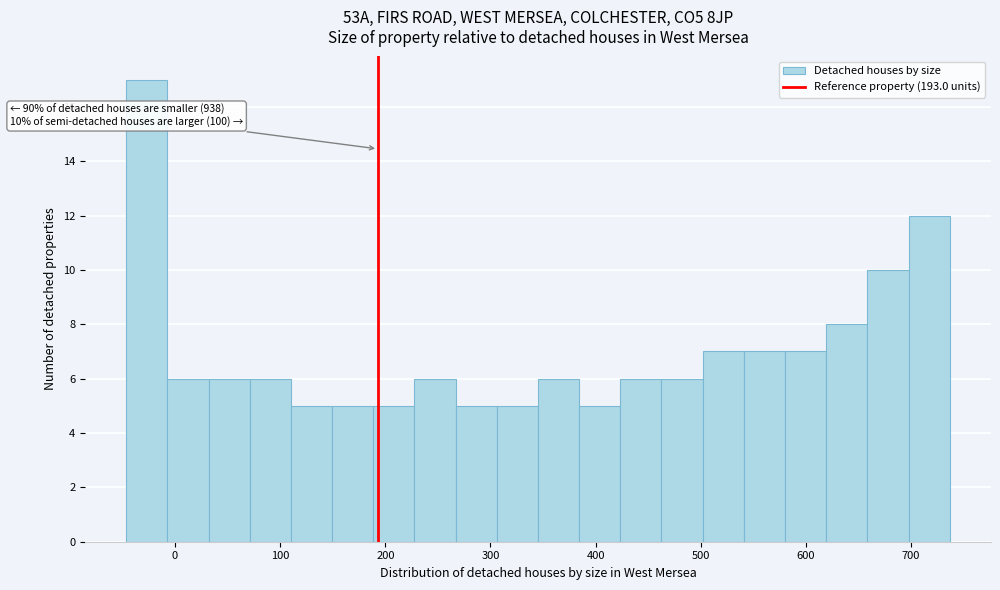

Read against the x-axis, roughly where is the centre of the tallest bar?

-30